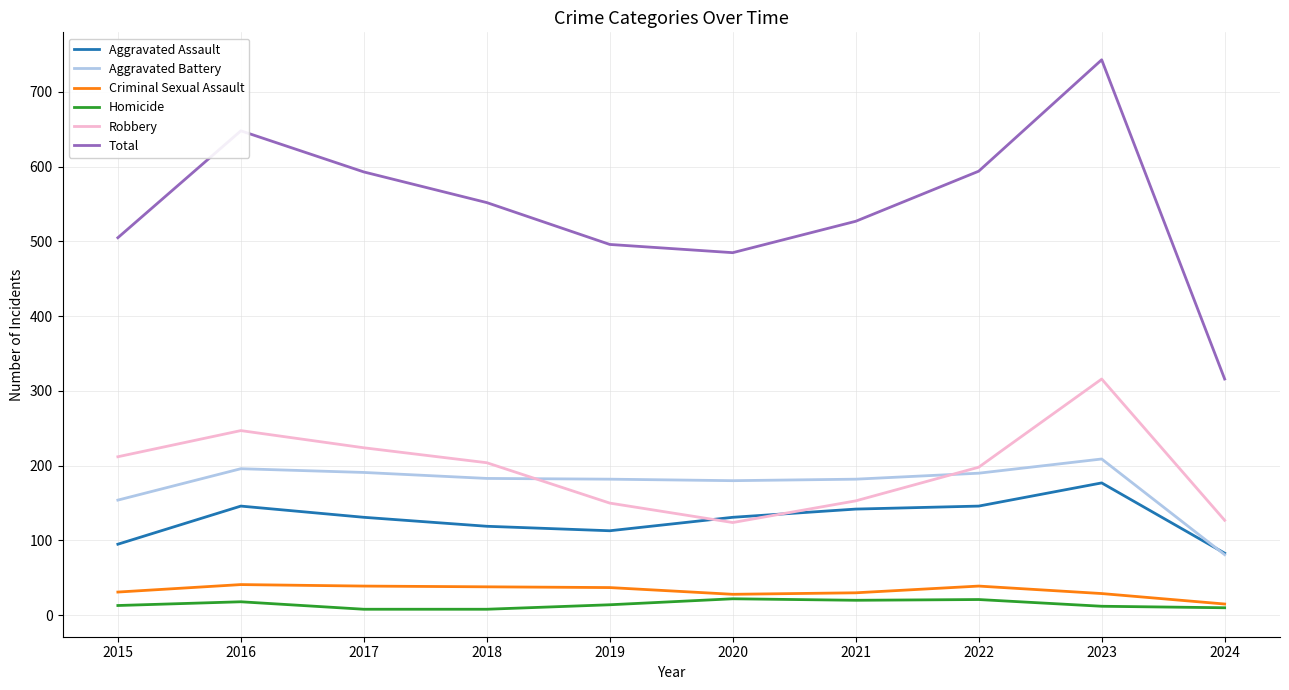

The value of Total at 2016 is 648. True or false?

True